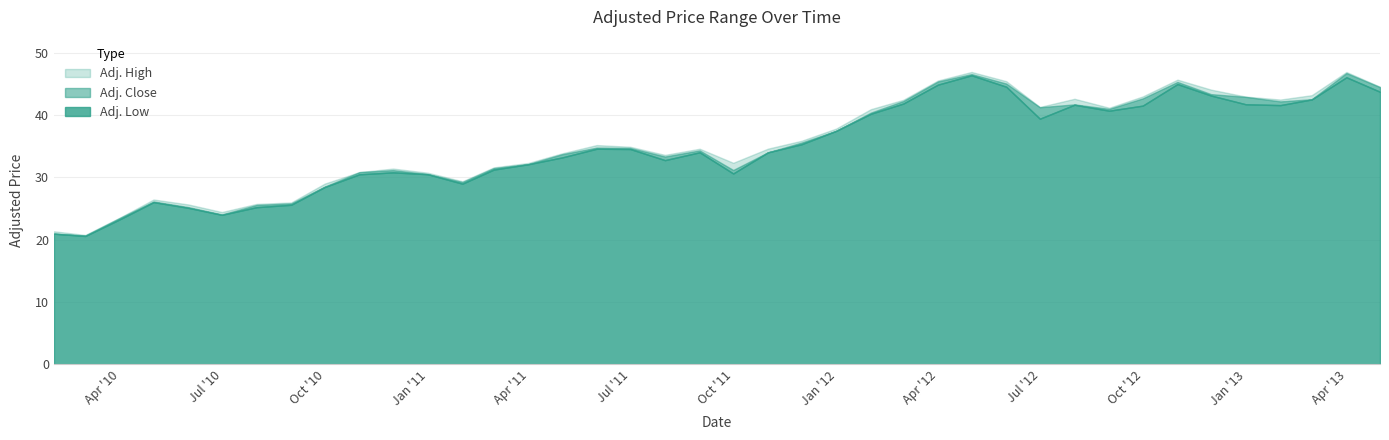

Rank the series by their maximum value, from lowest to highest.

Adj. Low, Adj. Close, Adj. High